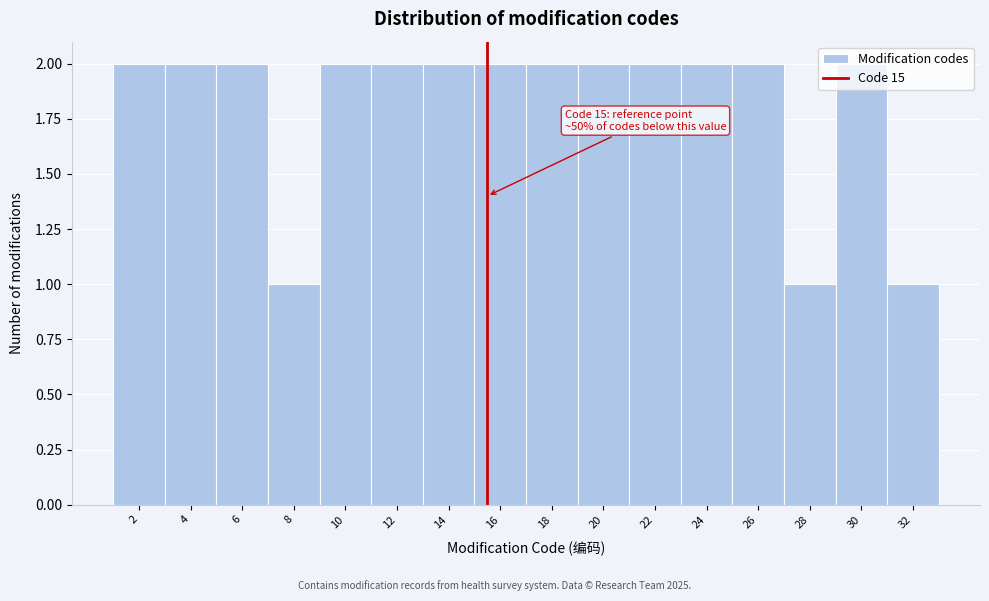

Is it true that the value at 14 is 2?

True